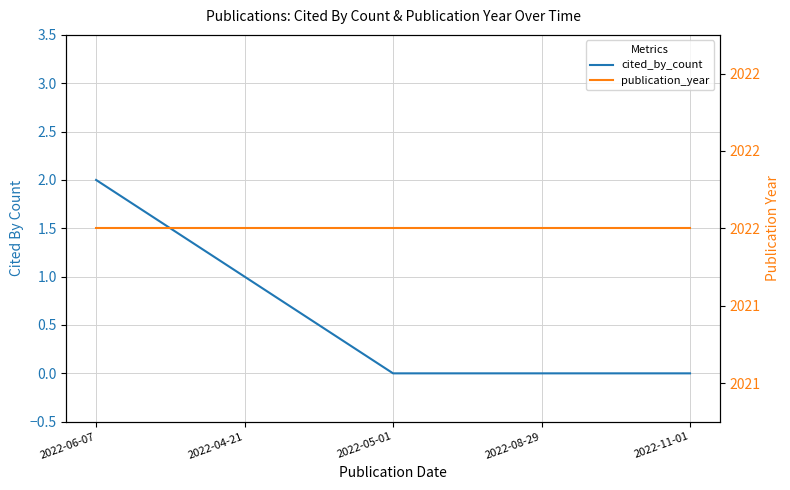

What is the difference between the maximum and second lowest values in the cited_by_count series?

2